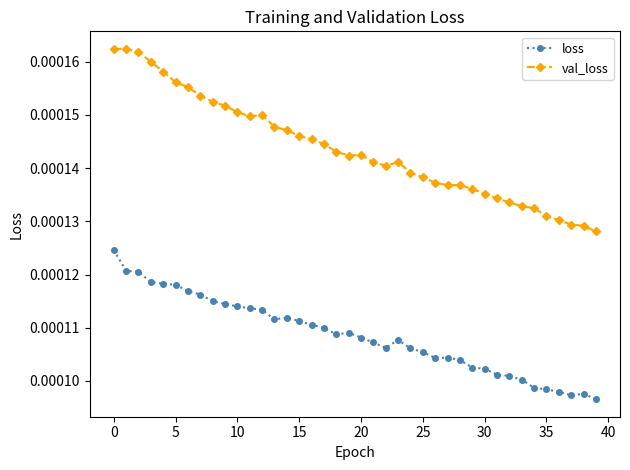

How many data points does each series have?

40